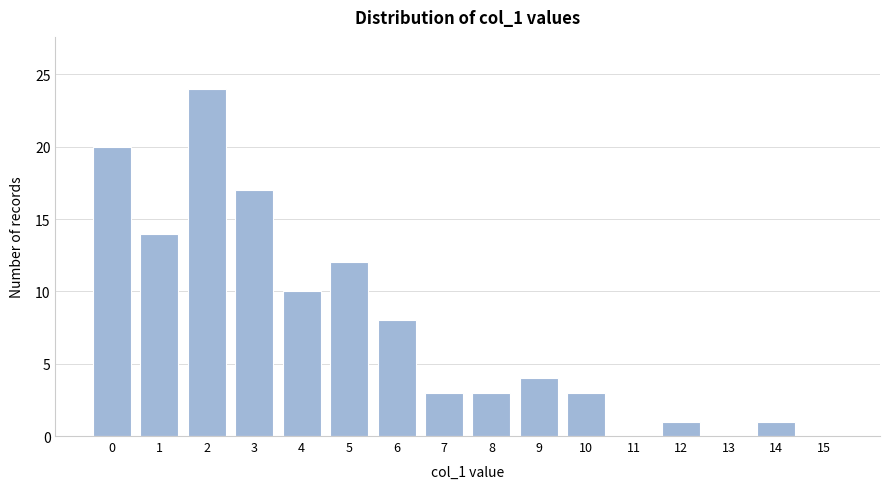

Reading right to left, list all the values displayed in this chart.

15=0	14=1	13=0	12=1	11=0	10=3	9=4	8=3	7=3	6=8	5=12	4=10	3=17	2=24	1=14	0=20